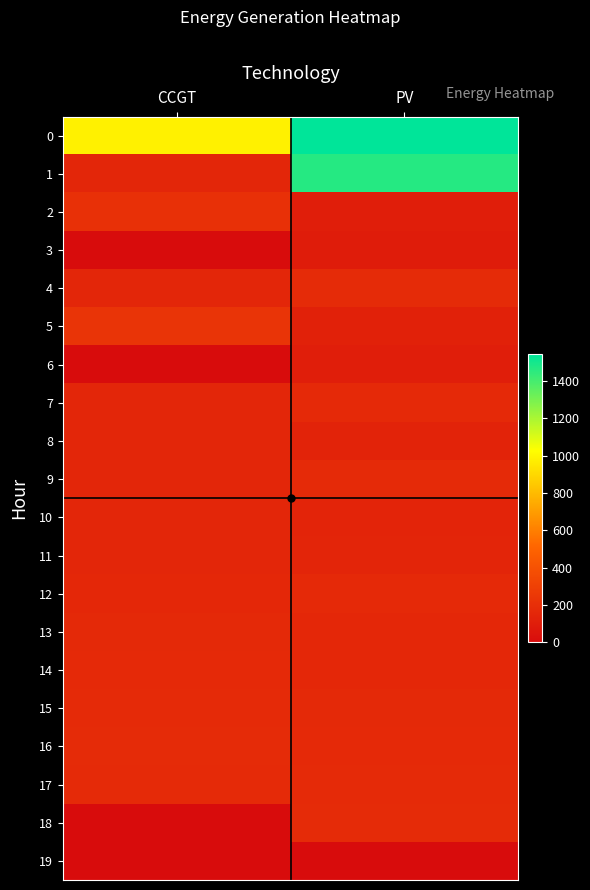

Reading left to right, list all the values displayed in this chart.

0: CCGT=984	PV=1543
1: CCGT=150	PV=1467
2: CCGT=207	PV=105
3: CCGT=0	PV=96
4: CCGT=150	PV=178
5: CCGT=232	PV=120
6: CCGT=0	PV=101
7: CCGT=150	PV=168
8: CCGT=150	PV=133
9: CCGT=150	PV=169
10: CCGT=150	PV=141
11: CCGT=151	PV=146
12: CCGT=159	PV=167
13: CCGT=163	PV=155
14: CCGT=168	PV=159
15: CCGT=172	PV=163
16: CCGT=177	PV=168
17: CCGT=173	PV=173
18: CCGT=0	PV=180
19: CCGT=0	PV=0